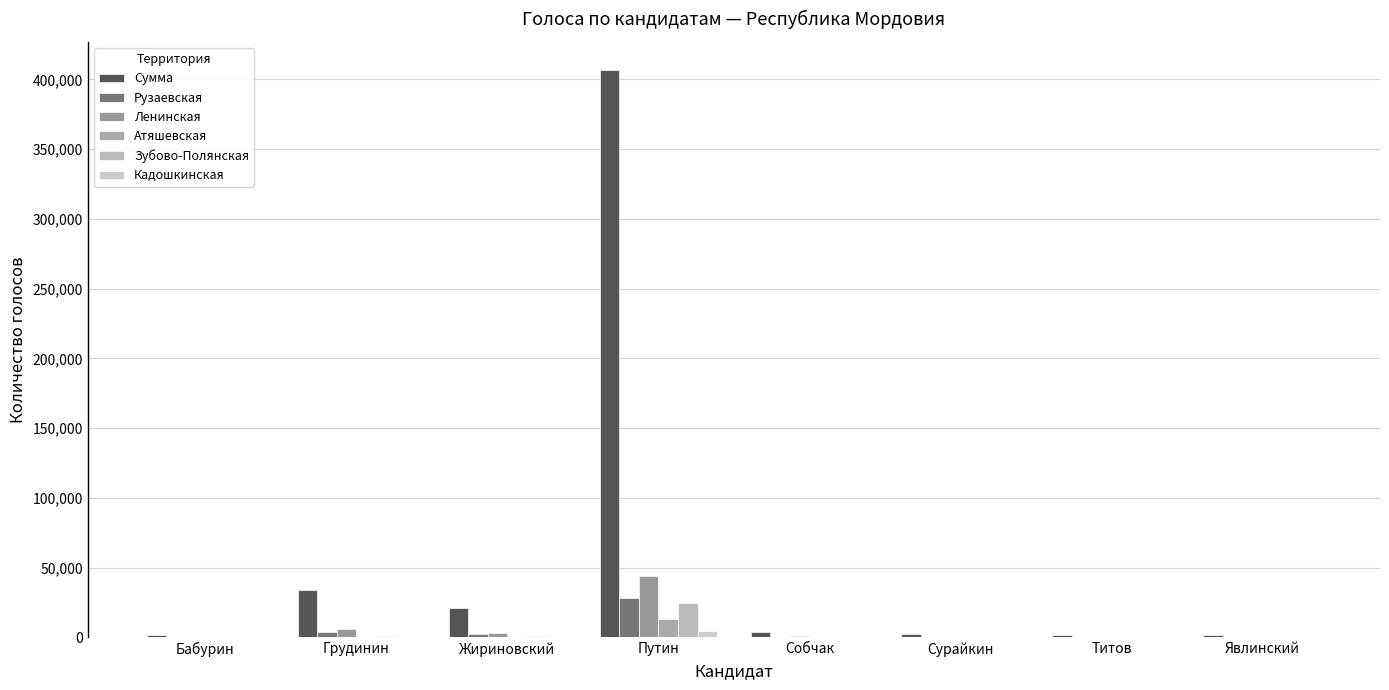

At how many categories does at least one series exceed 201408?

1